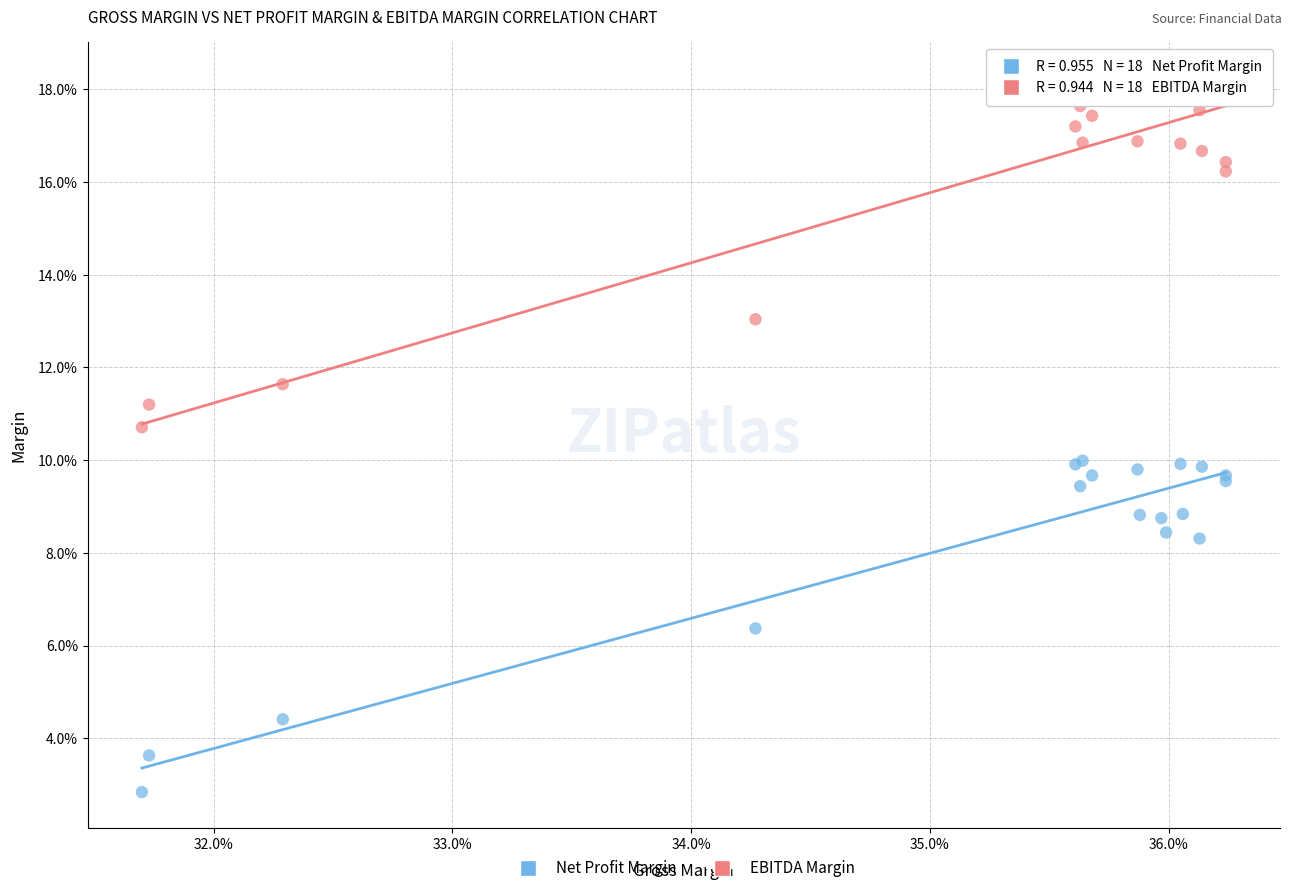

What are all the series names shown in the legend?

Net Profit Margin, EBITDA Margin